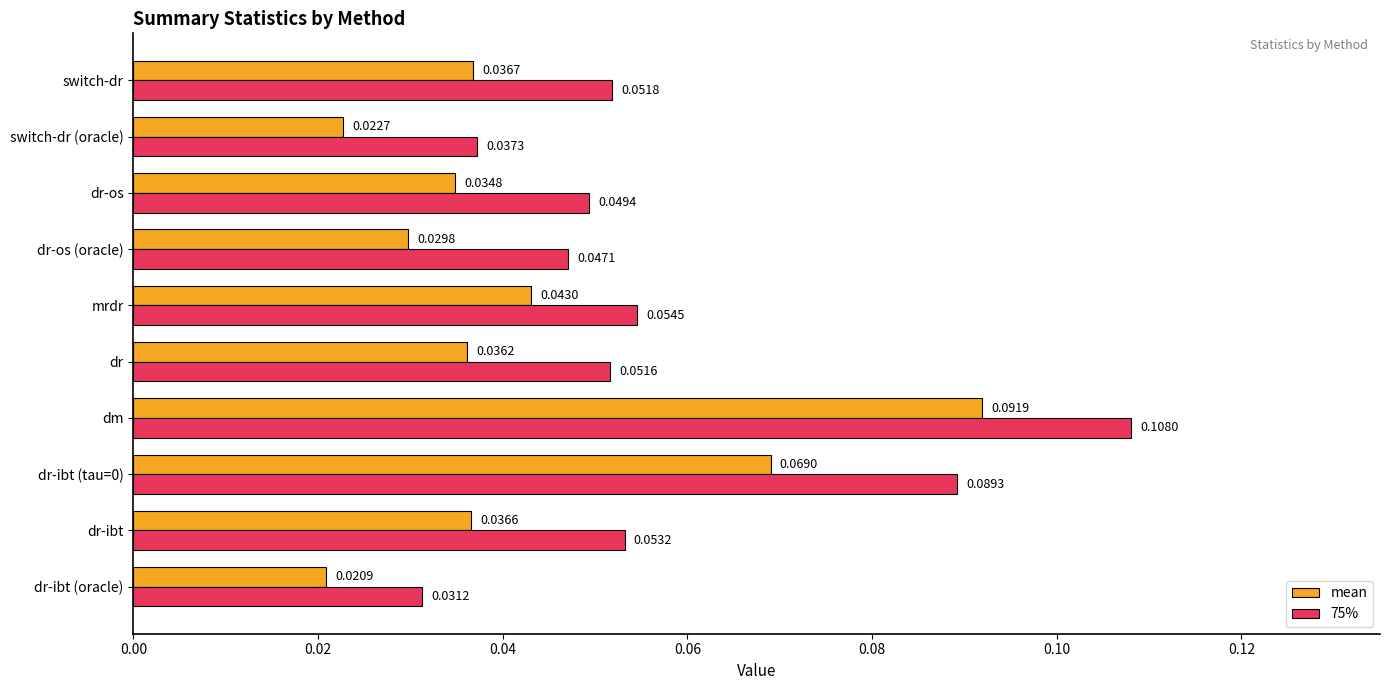

At dr-os (oracle), list the series in order from largest to smallest.

75%, mean